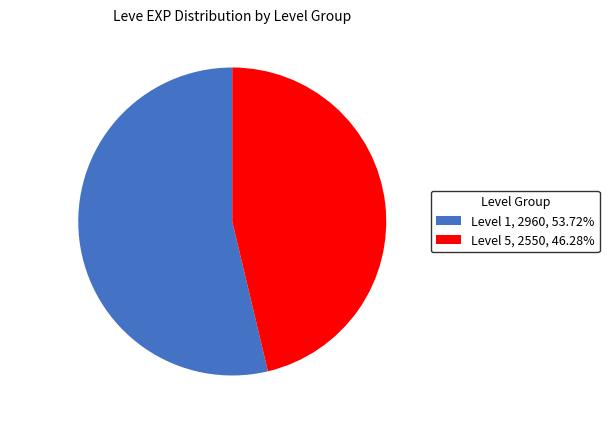

Is the sum of Level 1 and Level 5 greater than half?

Yes